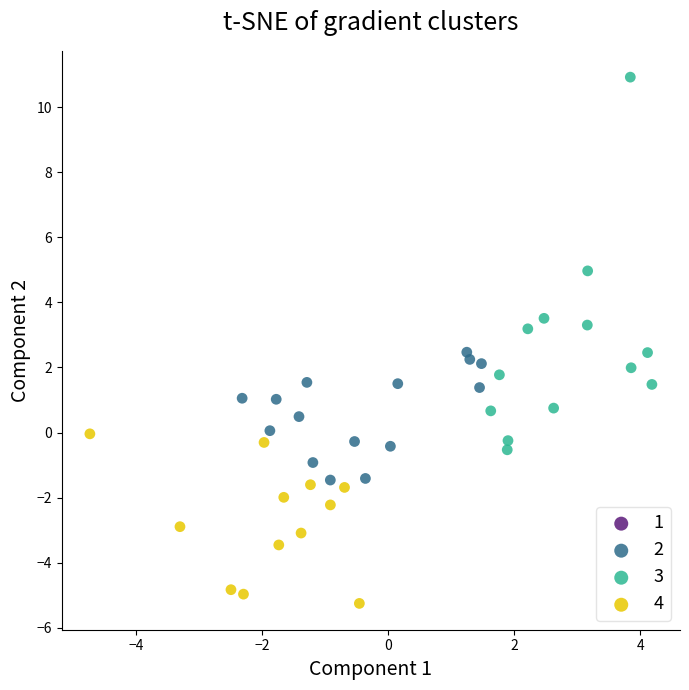

Which series reaches the maximum Y coordinate?

3